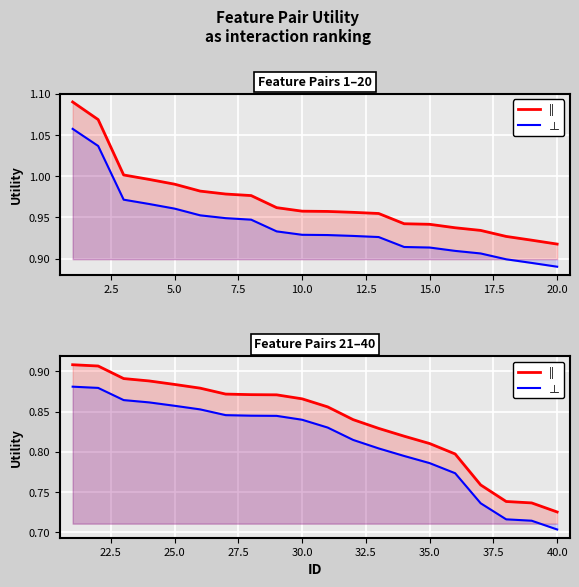

What is the minimum value shown in the chart?

0.7